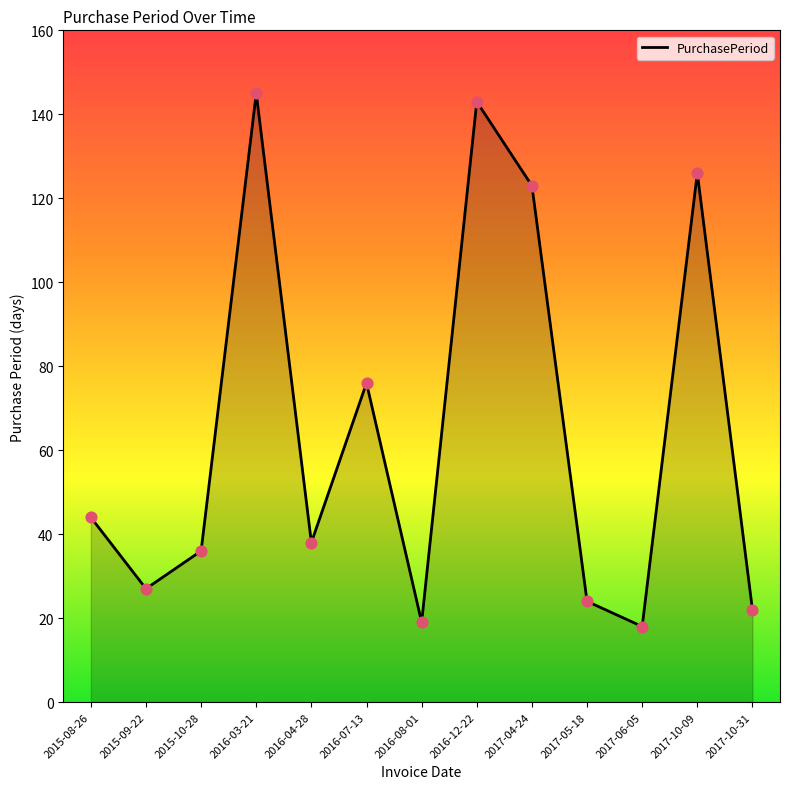

Between 2016-08-01 and 2017-04-24, which is larger?

2017-04-24